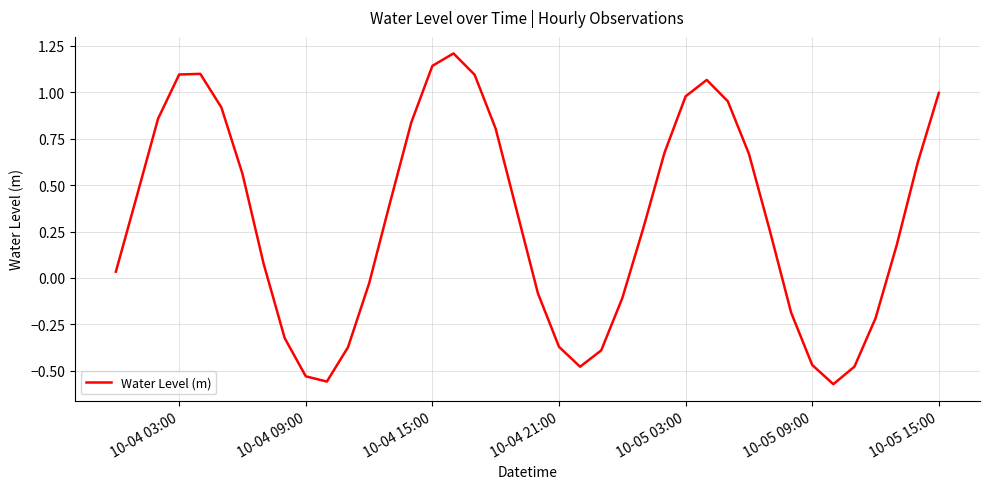

What is the maximum value shown in the chart?

1.2